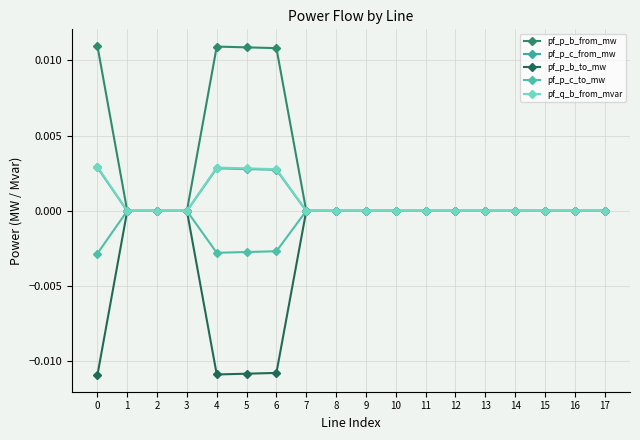

Is this an area chart (filled region under the line)?

No